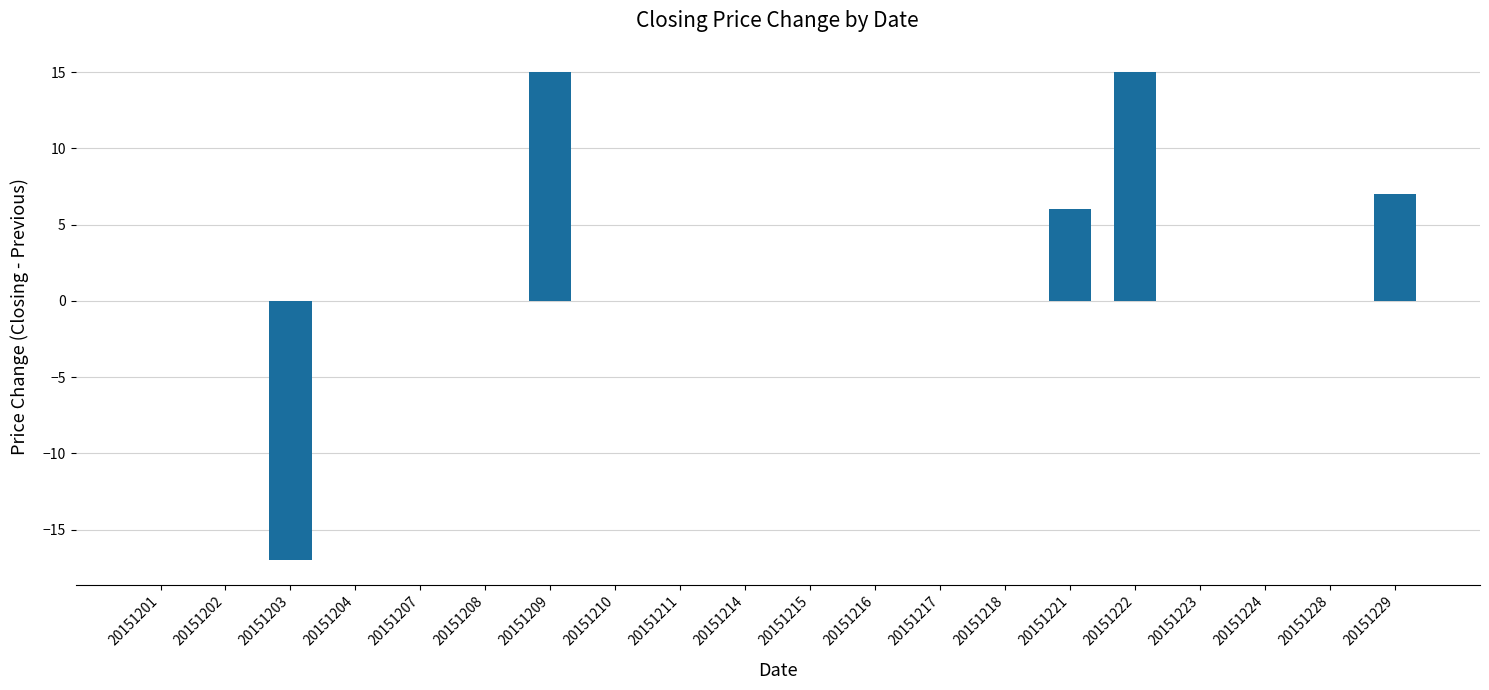

What is the maximum value shown in the chart?

15